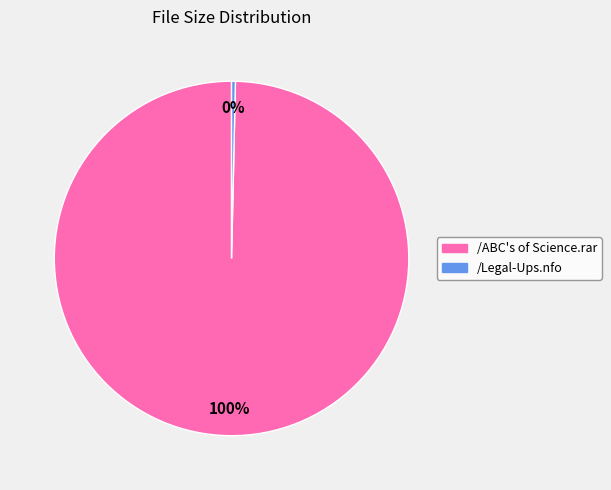

Rank the categories by value from lowest to highest.

/Legal-Ups.nfo, /ABC's of Science.rar